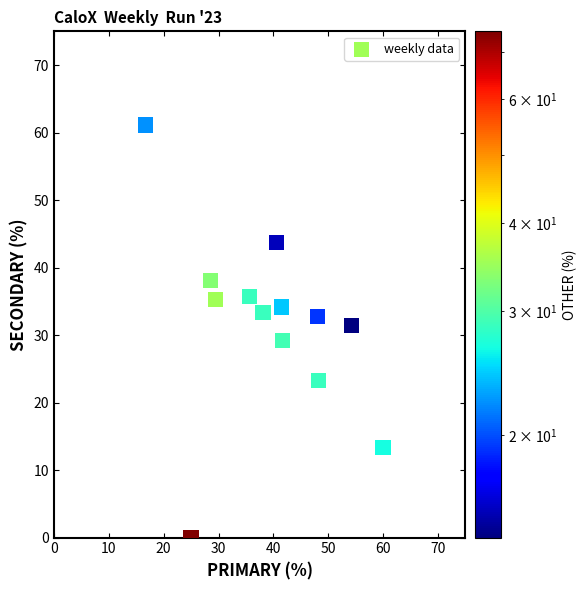

What is the range of Y values (max minus min)?

61.1